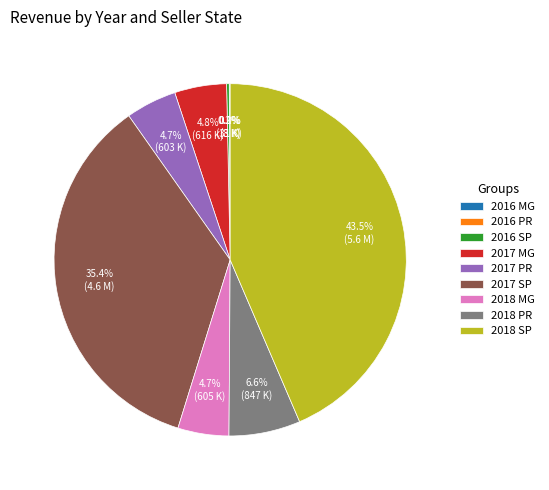

To the nearest percent, what portion does 2017 PR represent?

5%